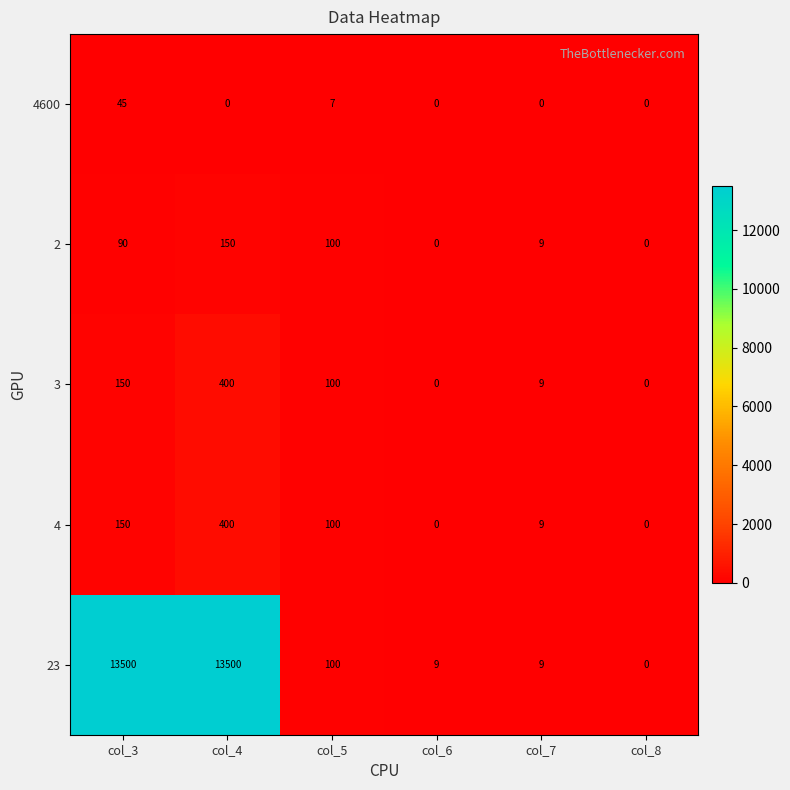

What is the difference between the highest and lowest values at col_4?

13500